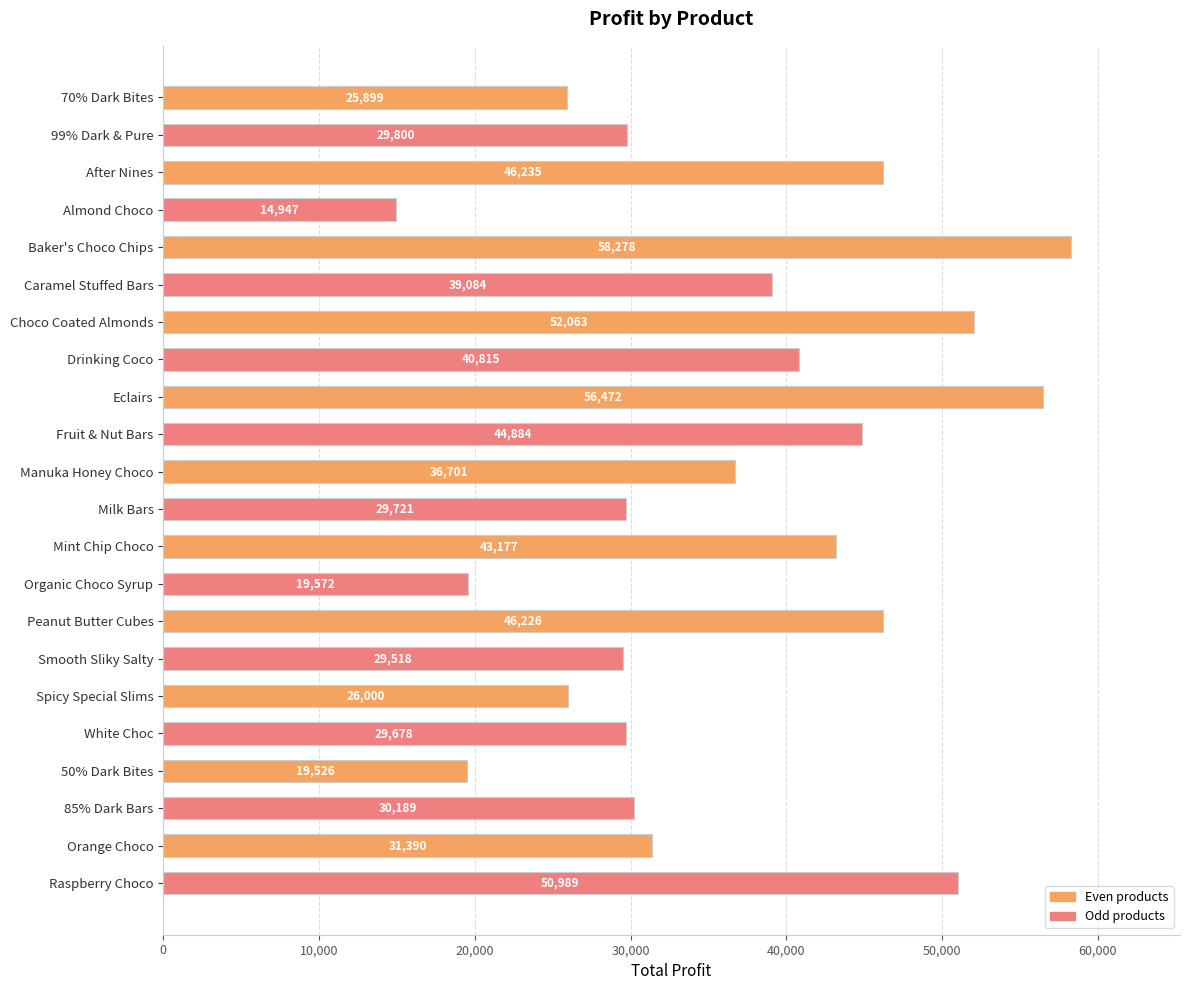

At which label is the value closest to 36612?

Manuka Honey Choco